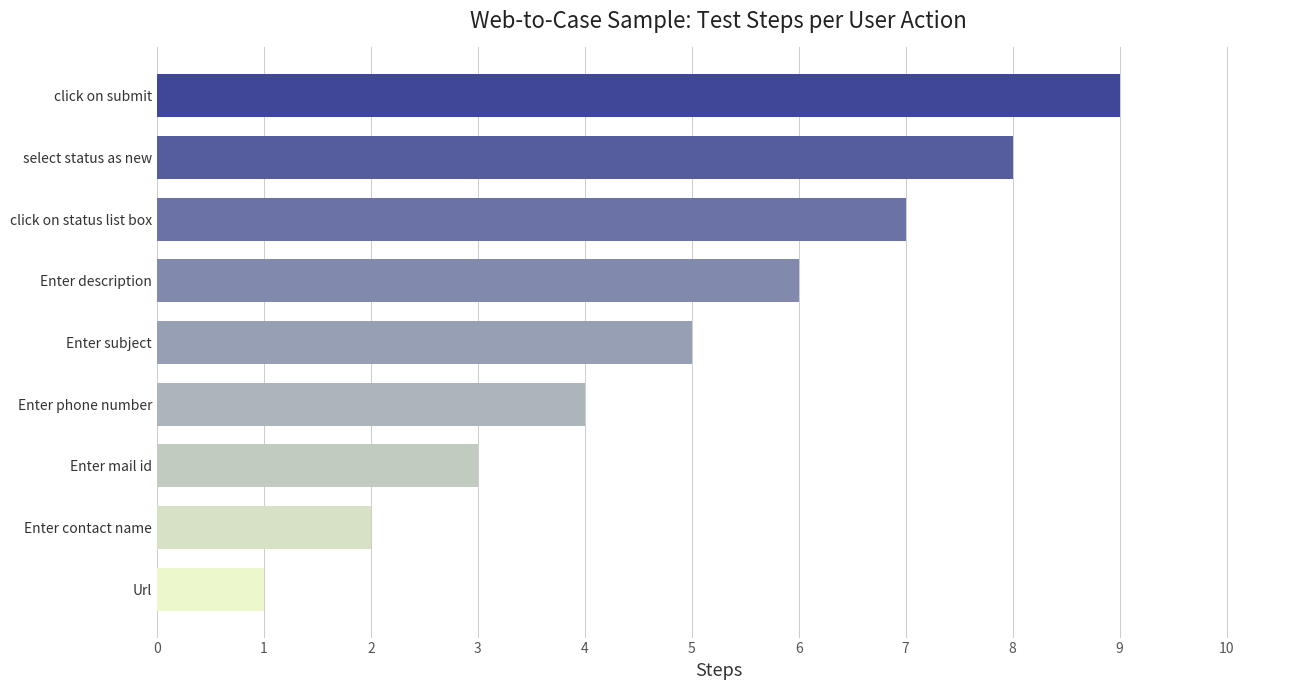

Reading top to bottom, what are all the values shown in this chart?

click on submit=9	select status as new=8	click on status list box=7	Enter description=6	Enter subject=5	Enter phone number=4	Enter mail id=3	Enter contact name=2	Url=1